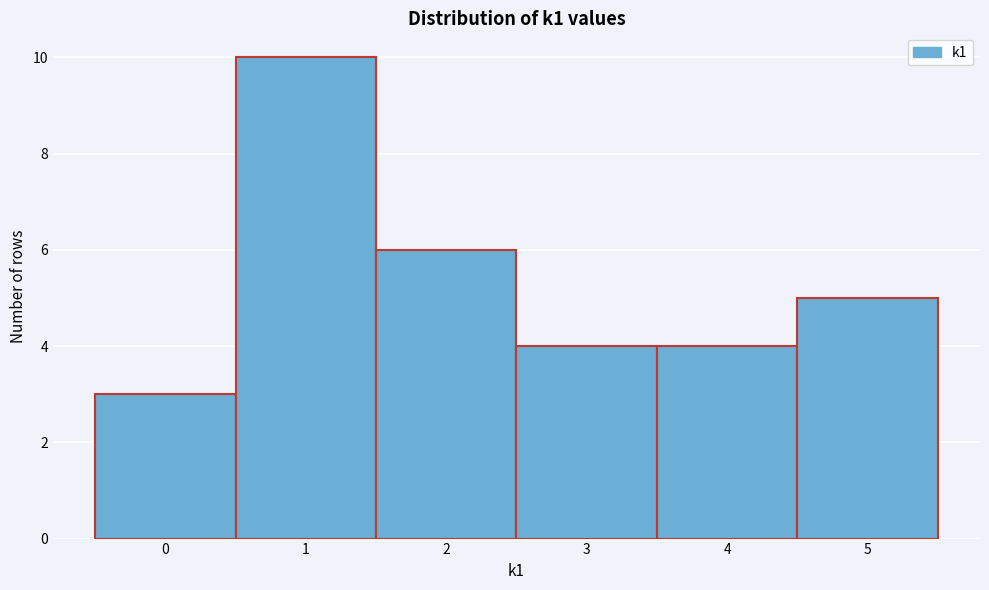

Reading left to right, transcribe this chart: for each bar, give the range it covers on the x-axis and its height. The values are not printed on the chart, so give them approximately, as read against the axis.

-0.5 to 0.5: 3
0.5 to 1.5: 10
1.5 to 2.5: 6
2.5 to 3.5: 4
3.5 to 4.5: 4
4.5 to 5.5: 5